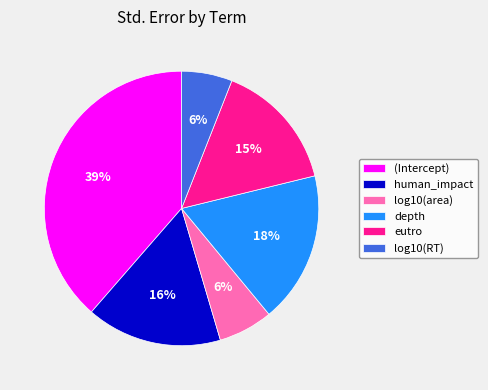

Does (Intercept) account for over 50% of the chart?

No